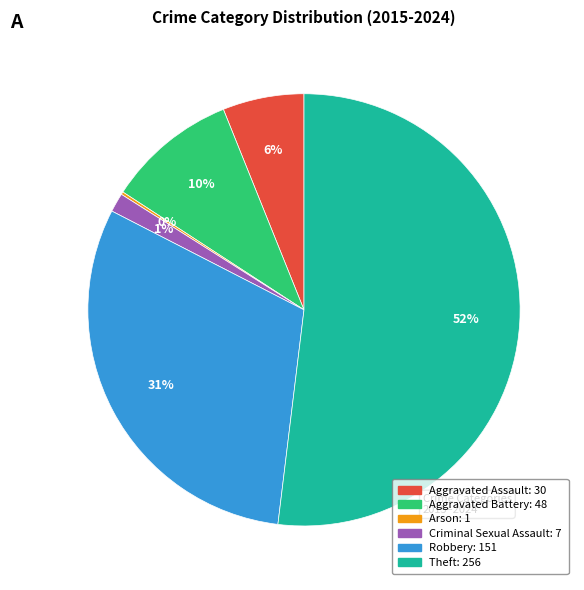

To the nearest percent, what is the average slice percentage?

17%